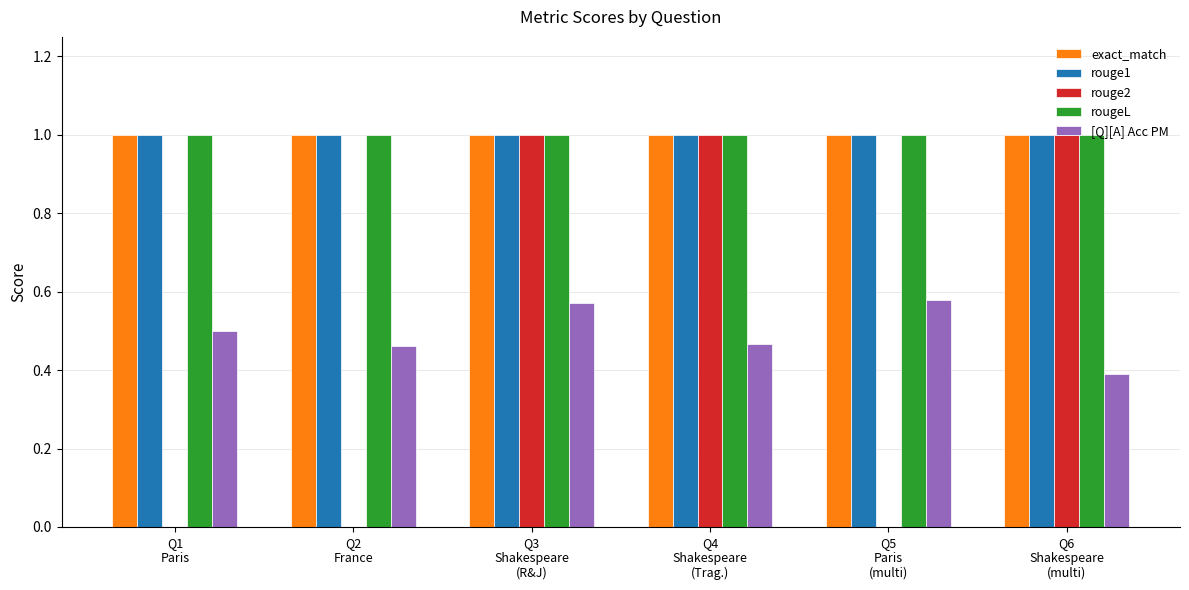

Are the bars horizontal?

No